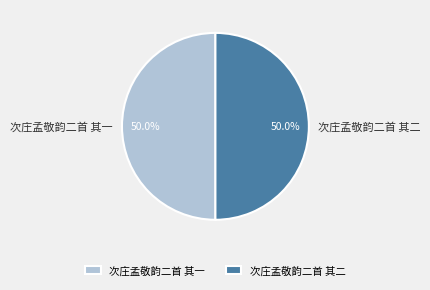

Approximately how many times larger is the value at 次庄孟敬韵二首 其二 compared to 次庄孟敬韵二首 其一?

1.0